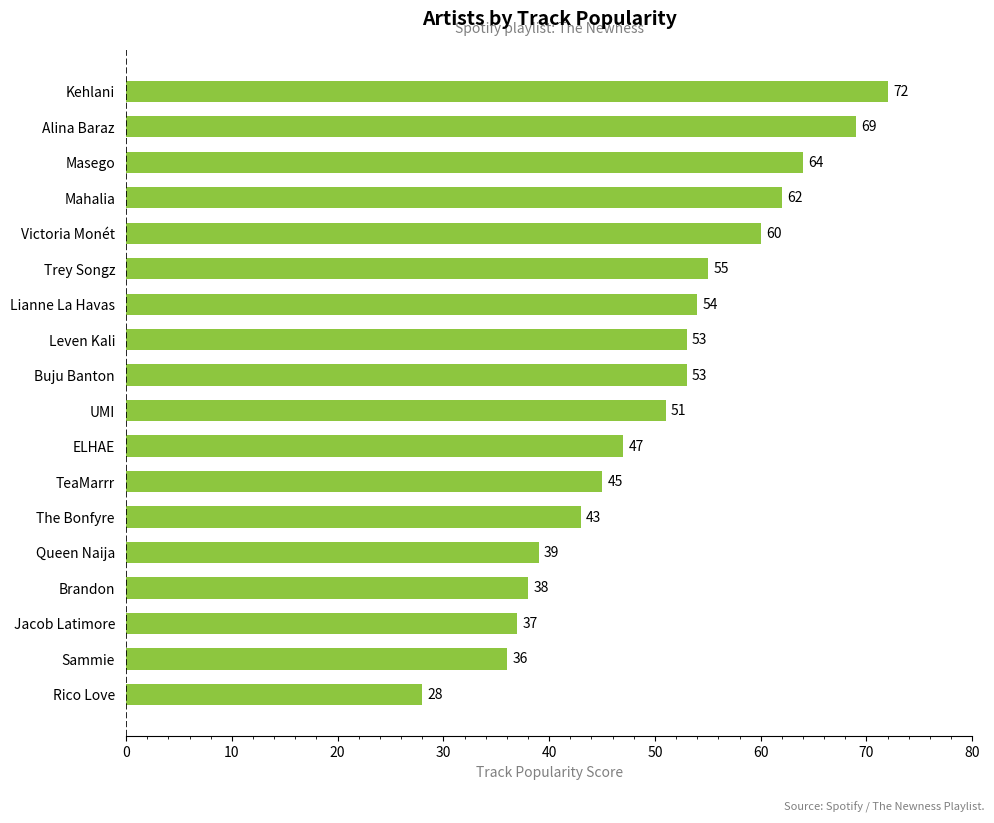

The chart shows a value of 37 at Jacob Latimore. True or false?

True